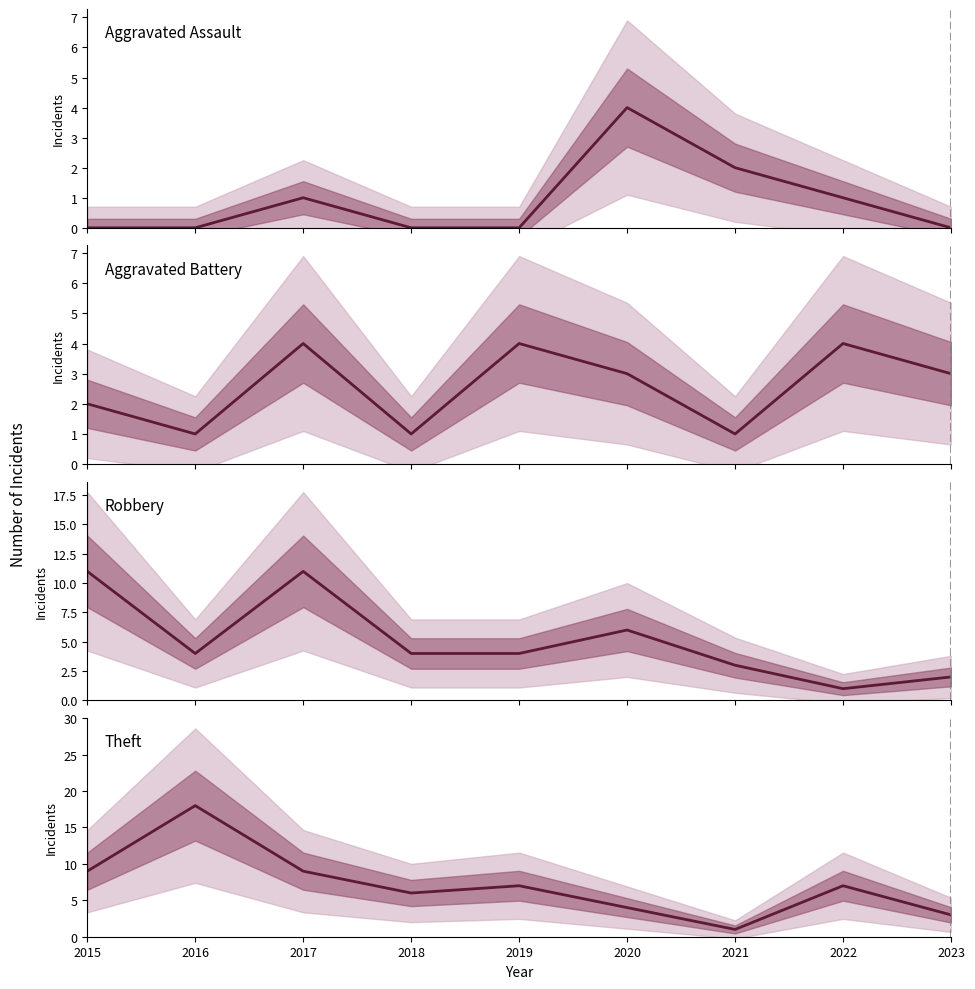

Reading right to left, list all the values displayed in this chart.

Aggravated Assault: 0	1	2	4	0	0	1	0	0
Aggravated Battery: 3	4	1	3	4	1	4	1	2
Robbery: 2	1	3	6	4	4	11	4	11
Theft: 3	7	1	4	7	6	9	18	9